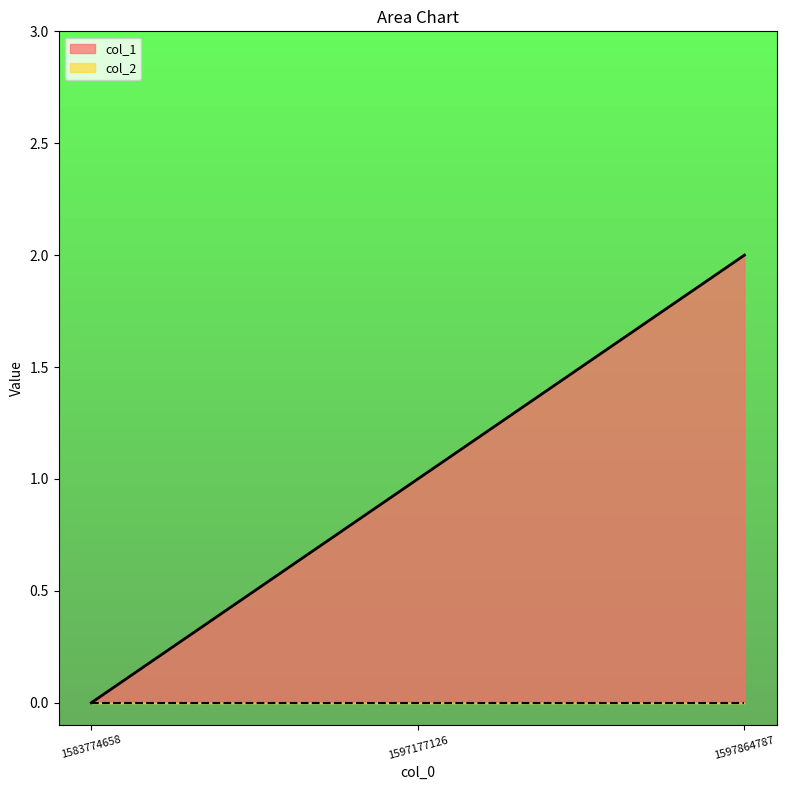

The value at 1597864787 is 3. True or false?

False